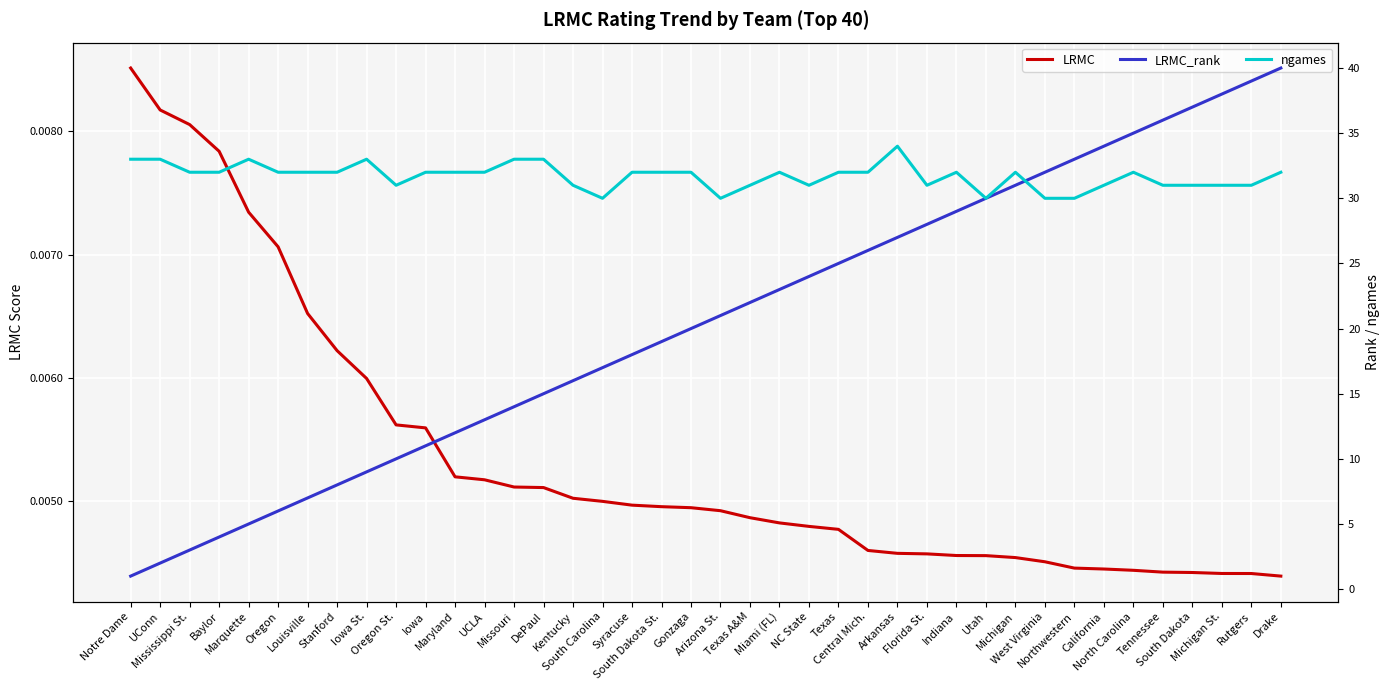

At which category does the chart reach its minimum across all series?

Drake